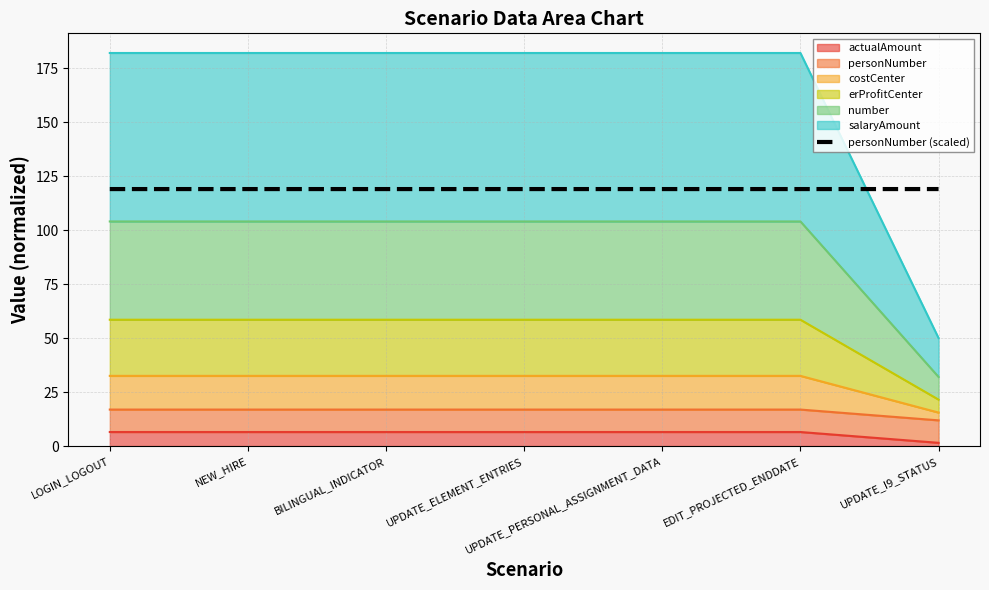

Count the values in the range 118 to 119.

7